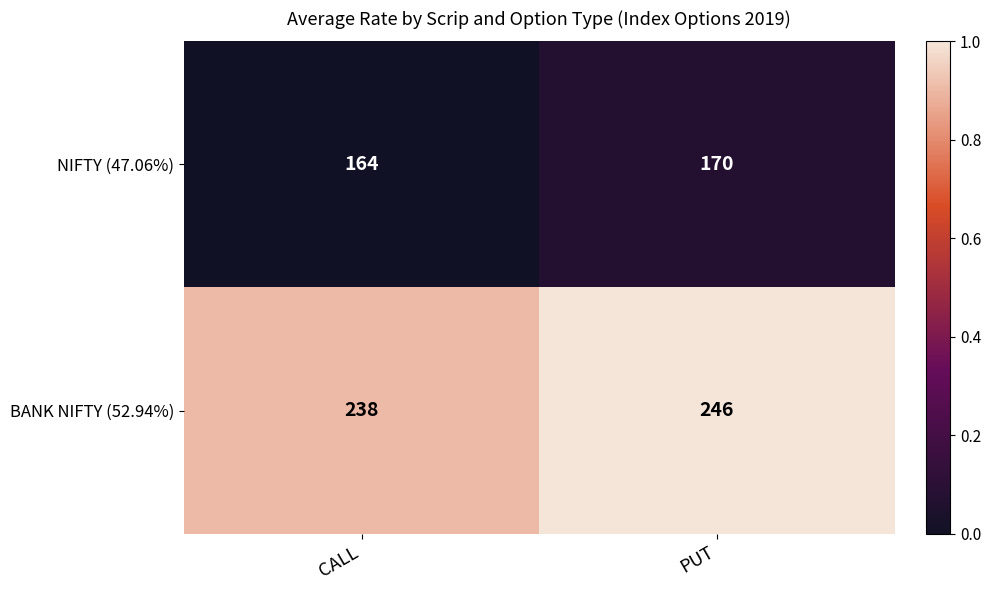

Reading right to left, transcribe all the data shown in this chart.

NIFTY (47.06%): PUT=170	CALL=164
BANK NIFTY (52.94%): PUT=246	CALL=238